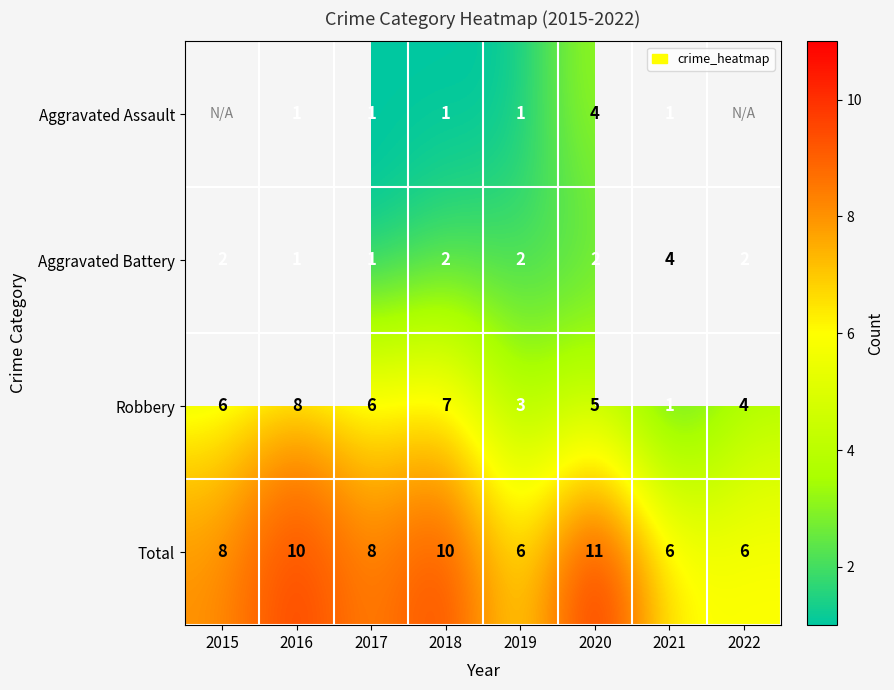

How many Aggravated Battery values are between 2 and 3?

5